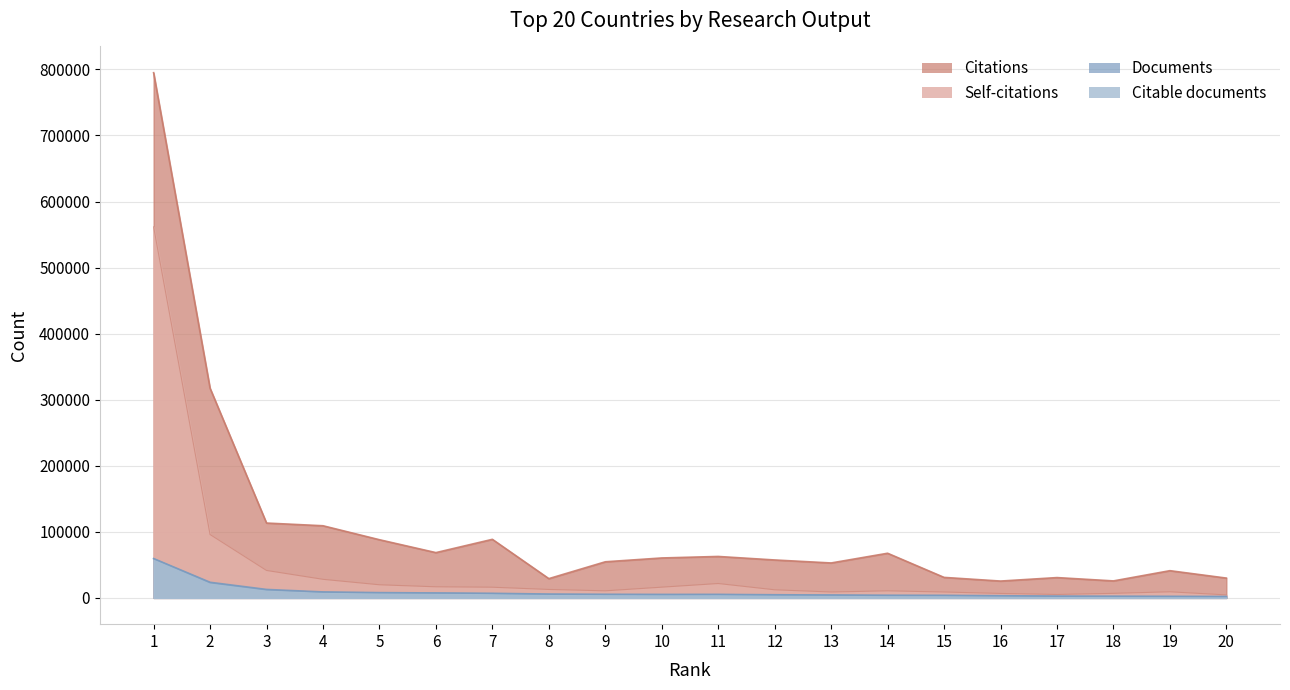

True or false: Citable documents has a value of 7911 at 5.

True